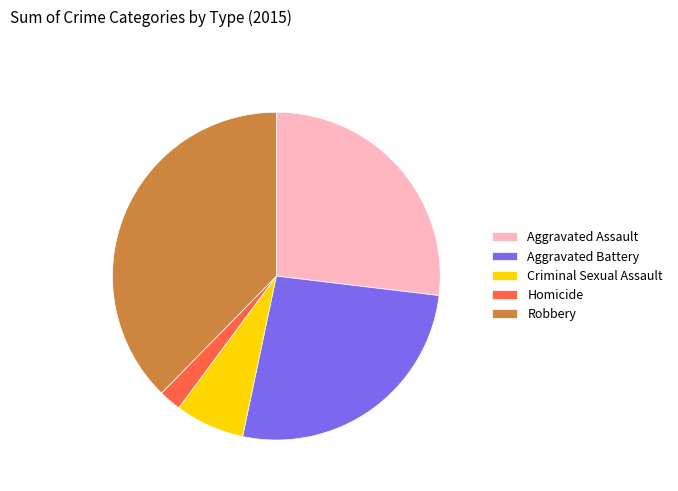

Which has a higher value, Aggravated Assault or Criminal Sexual Assault?

Aggravated Assault